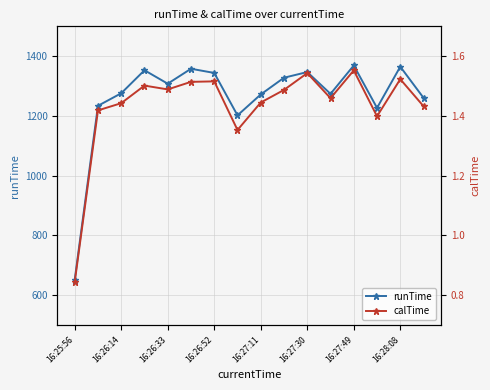

How many interior local valleys does the runTime series have?

4